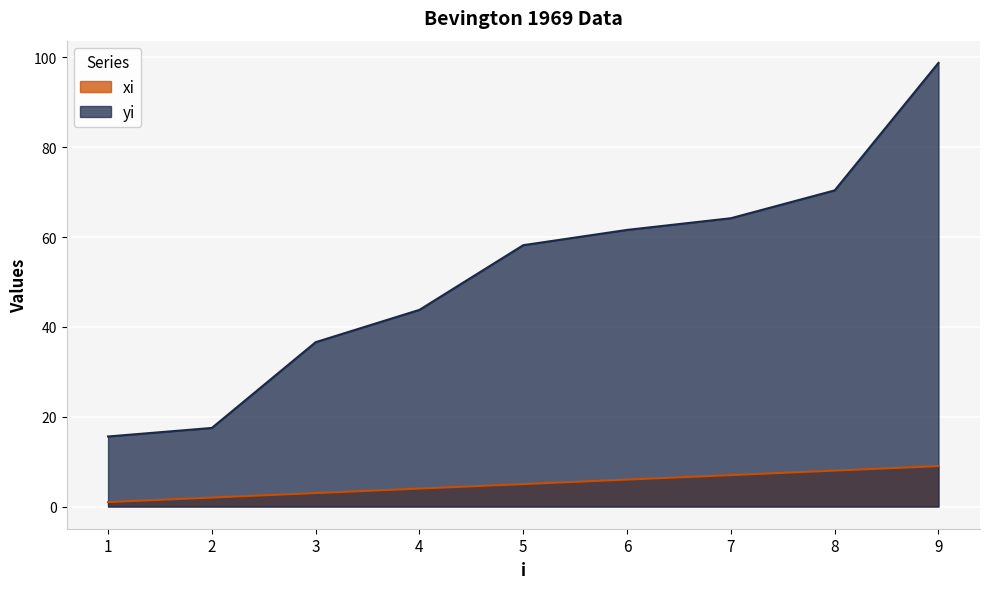

At how many categories does at least one series exceed 73?

1